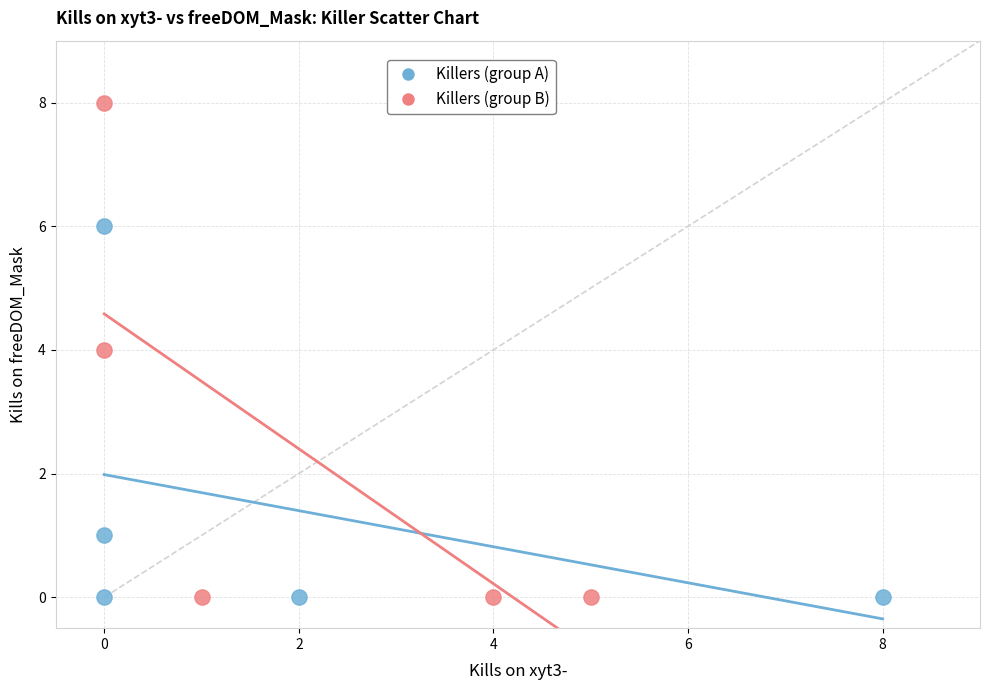

Which series has the largest Y range (max minus min)?

Killers (group B)